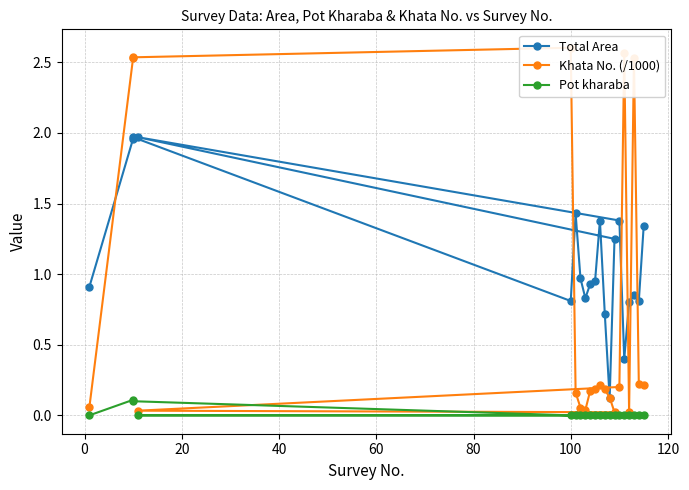

How many lines are shown in the chart?

3